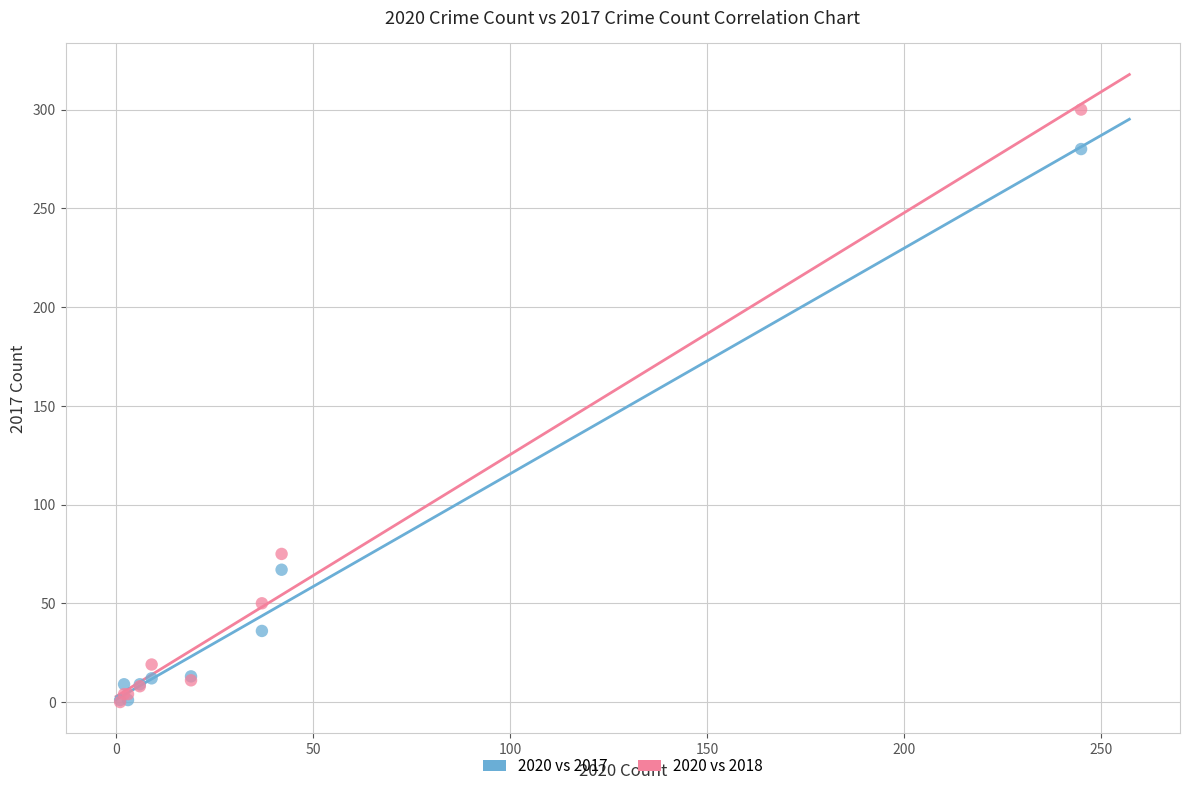

Which series contains the highest Y value?

2020 vs 2018